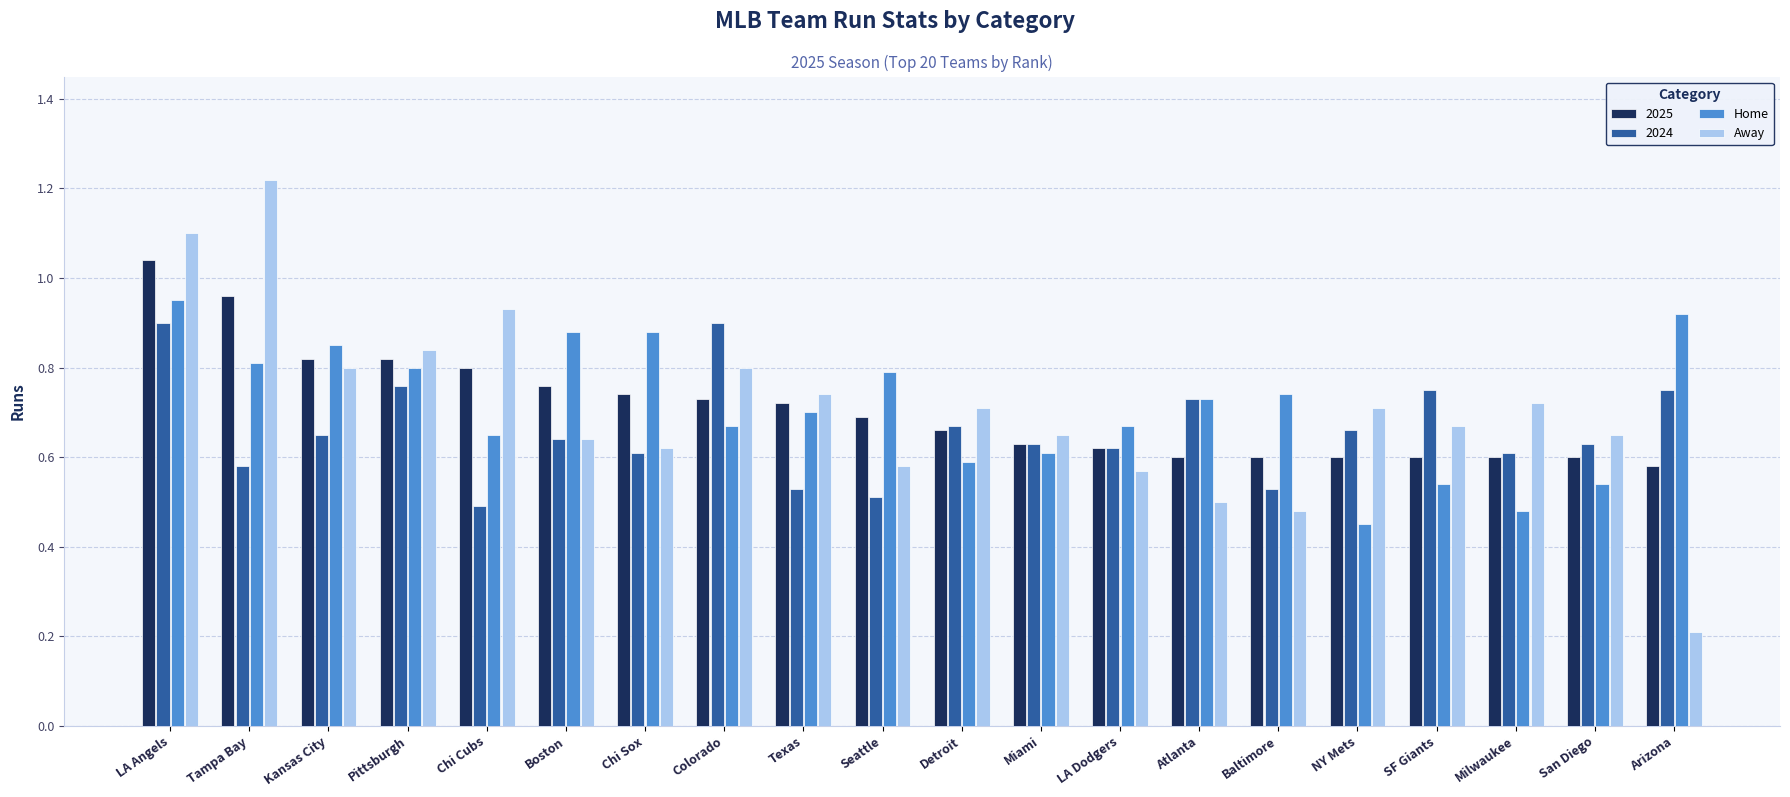

Which label corresponds to the smallest value in the chart?

Arizona